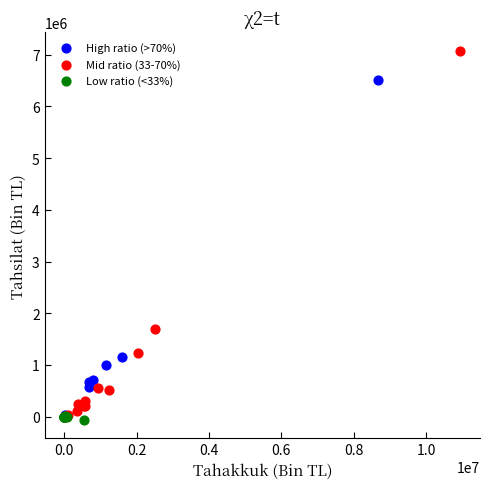

Which series contains the highest Y value?

Mid ratio (33-70%)